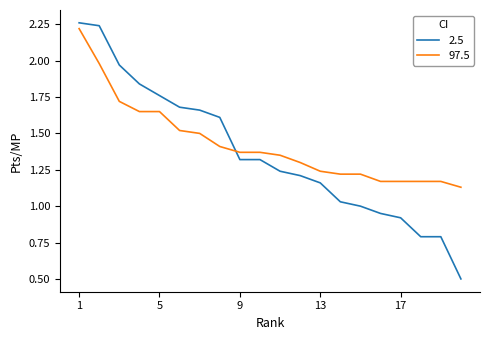

What is the smallest value displayed?

0.5